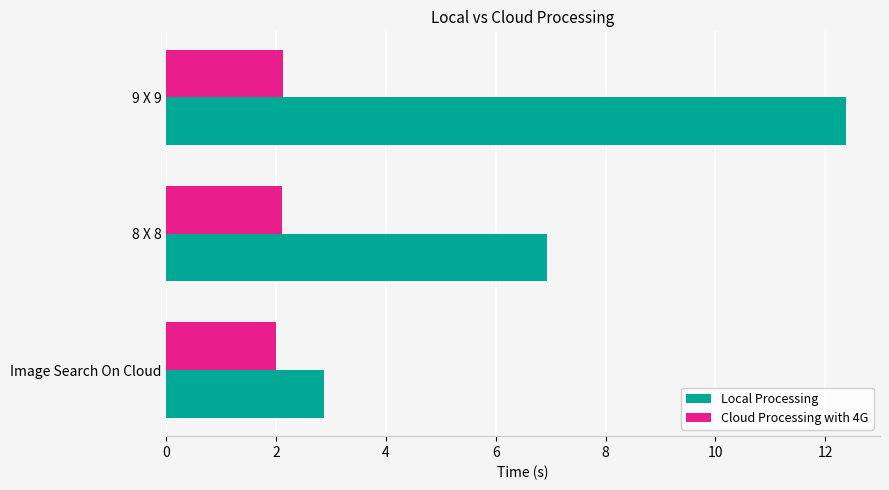

The Local Processing series shows 6.9 at 8 X 8. True or false?

True